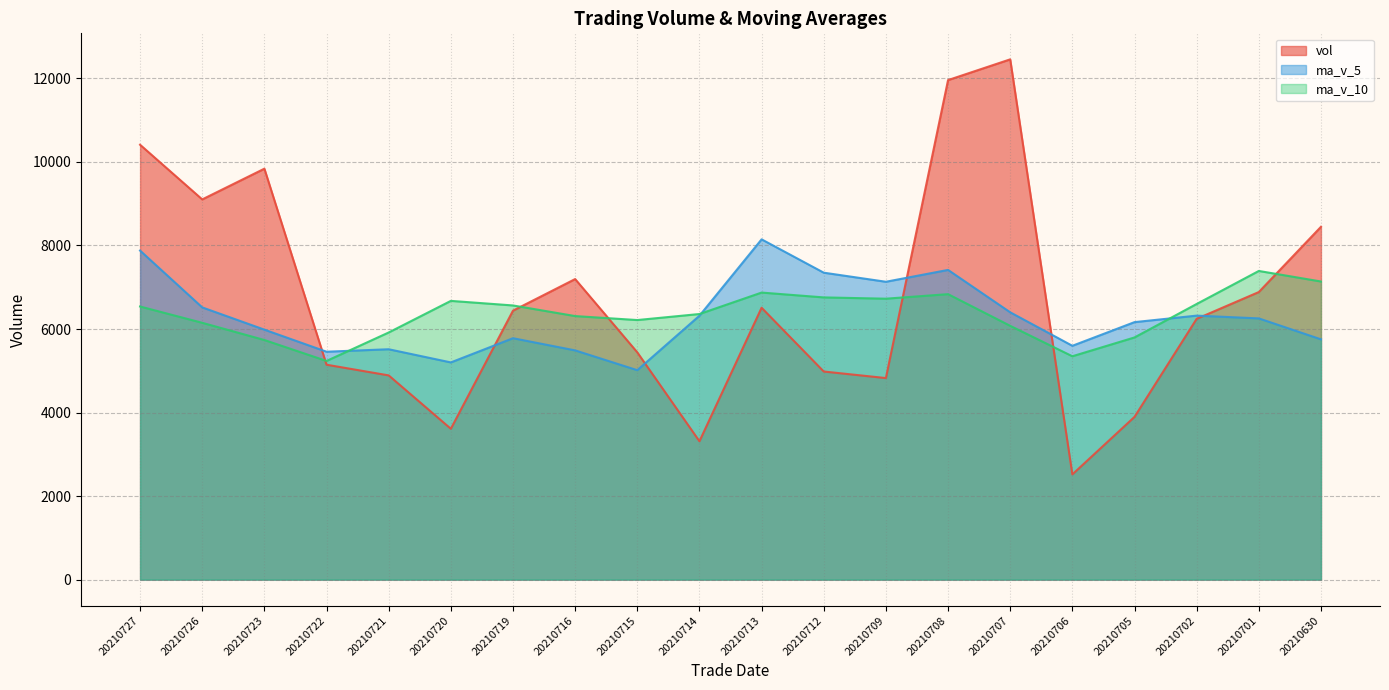

Is the value of ma_v_5 at 20210706 greater than the value of vol at 20210726?

No